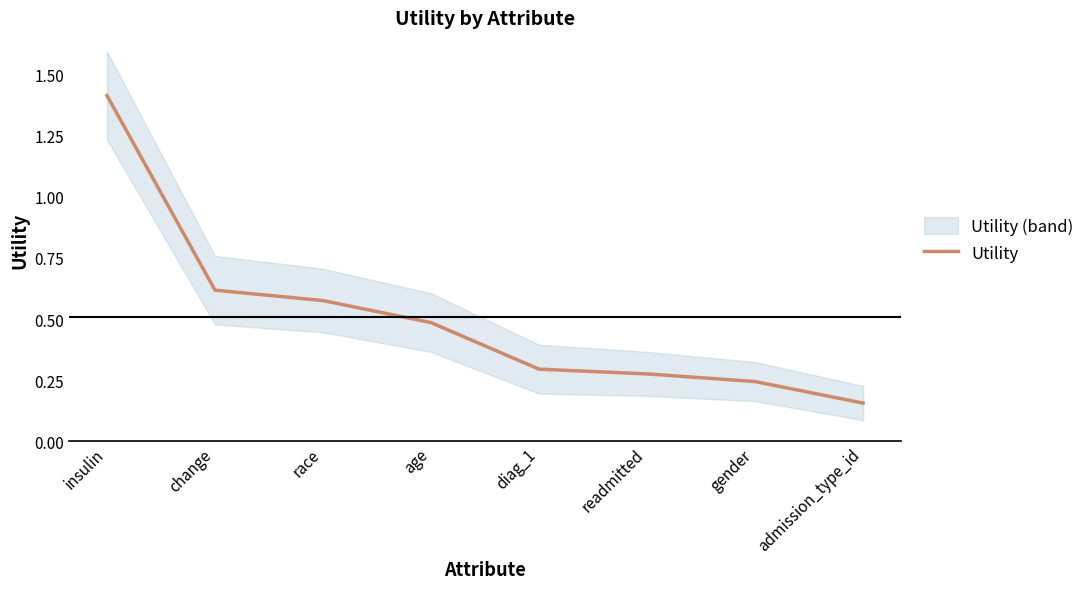

What is the difference between the maximum and minimum values?

1.3